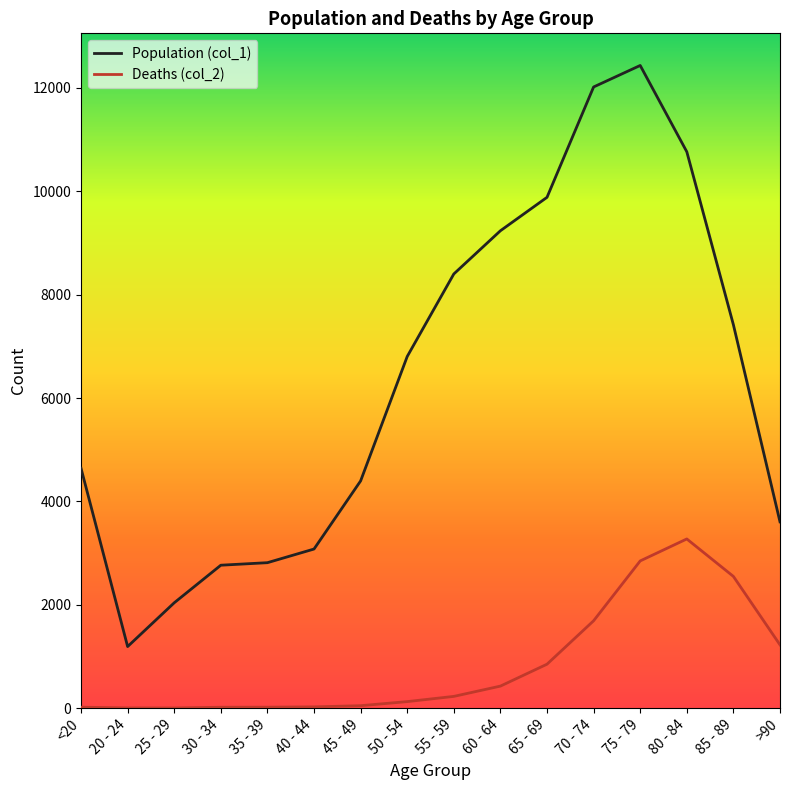

At how many categories does at least one series exceed 728?

16